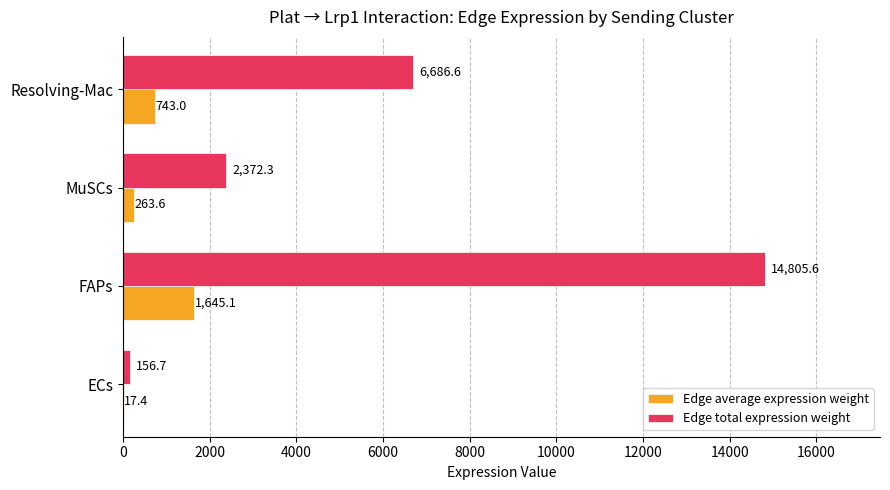

What value does the Edge total expression weight series have at Resolving-Mac?

6686.6